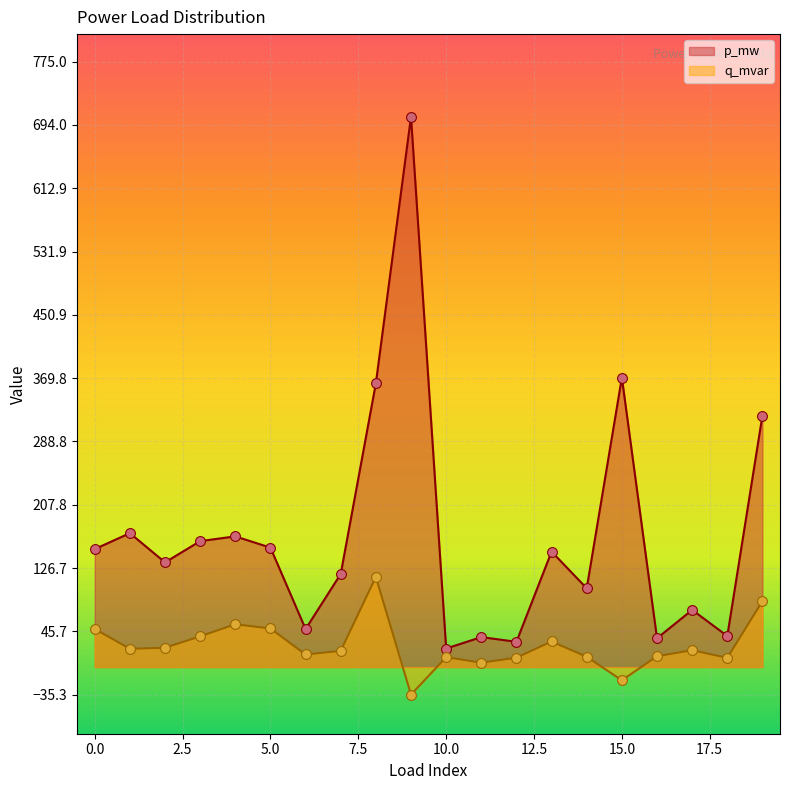

At which category is the sum across all series the highest?

9